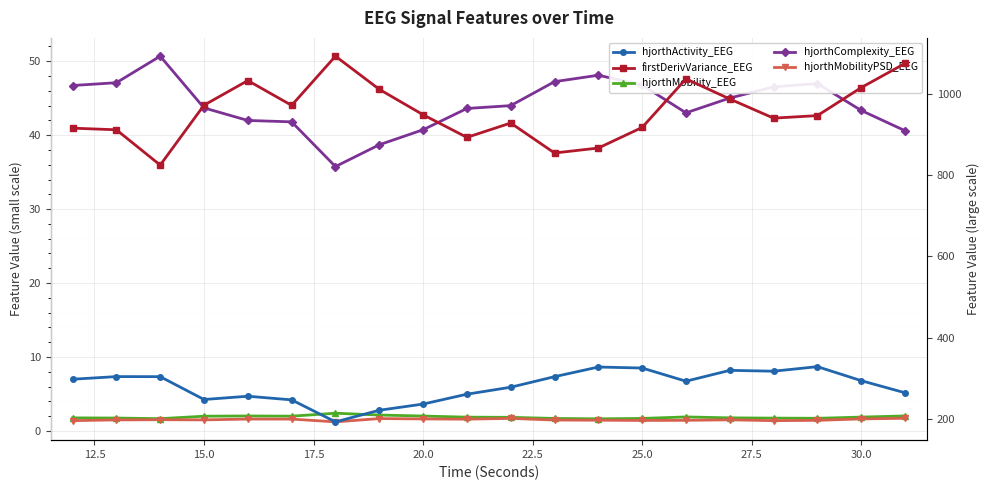

Is the value of hjorthMobility_EEG at 12.5 greater than the value of hjorthComplexity_EEG at 17.5?

No